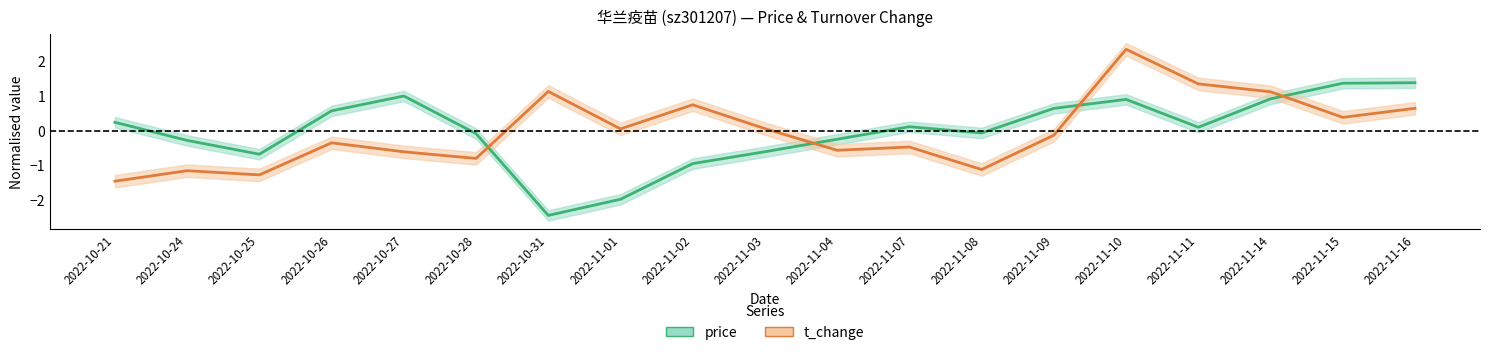

What is the label of the 15th point from the right?

2022-10-27